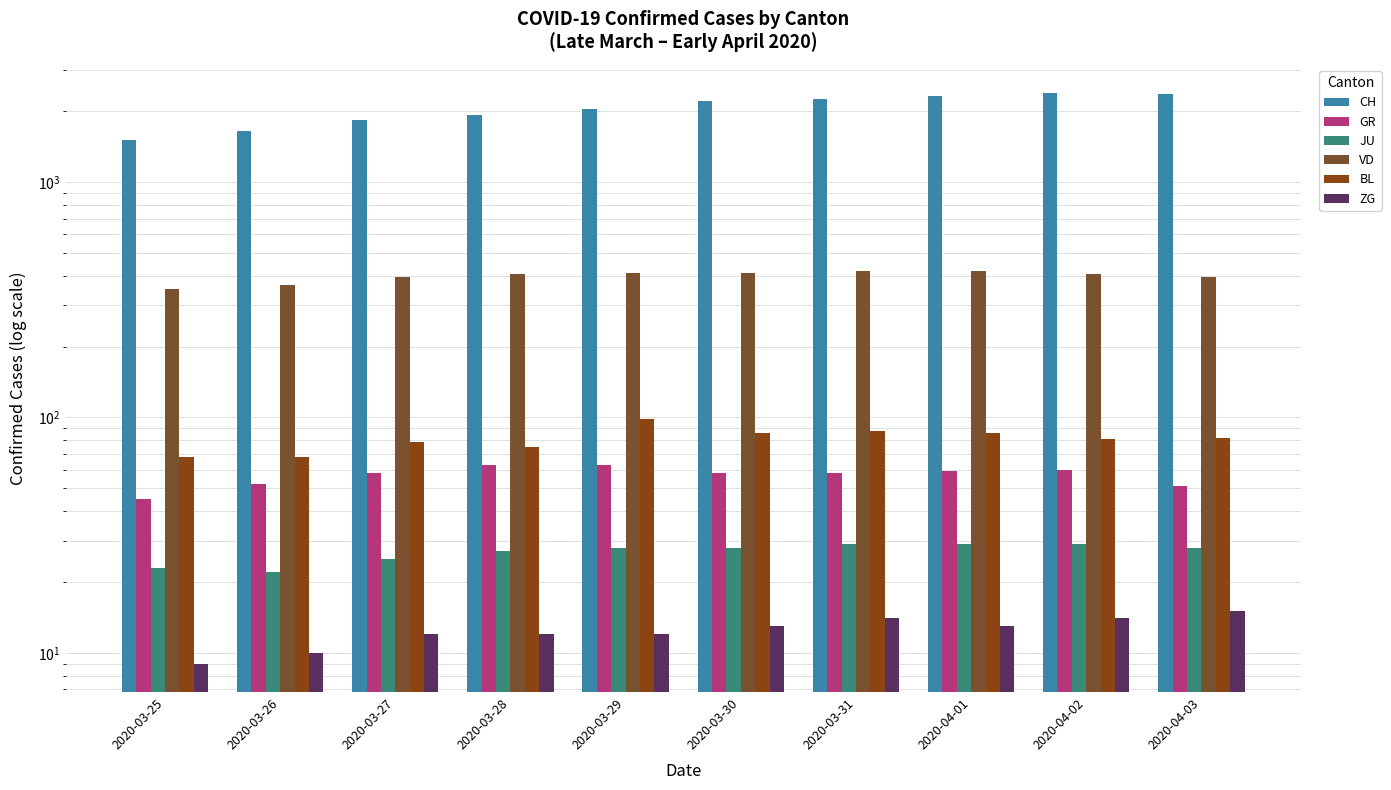

What is the sum of the CH values at 2020-04-02 and 2020-03-25?

3892